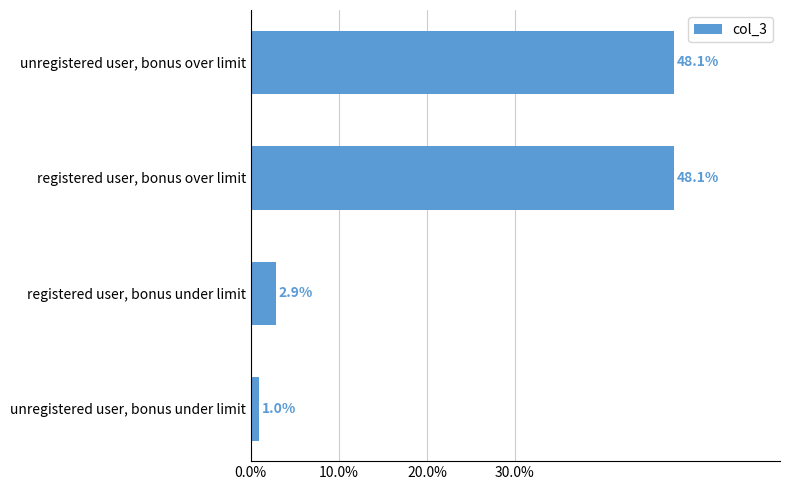

What is the difference between the maximum and minimum values?

47.1